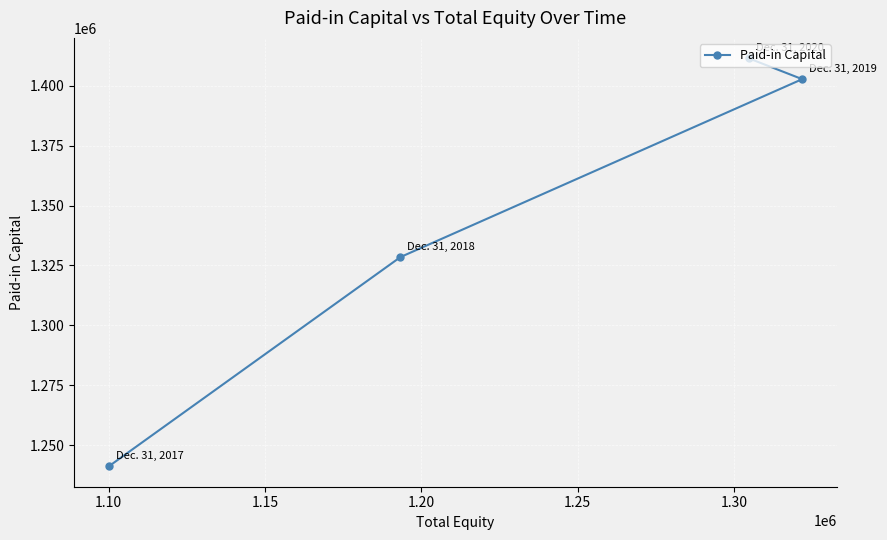

Reading right to left, what are all the values shown in this chart?

1402696	1411397	1328495	1241226